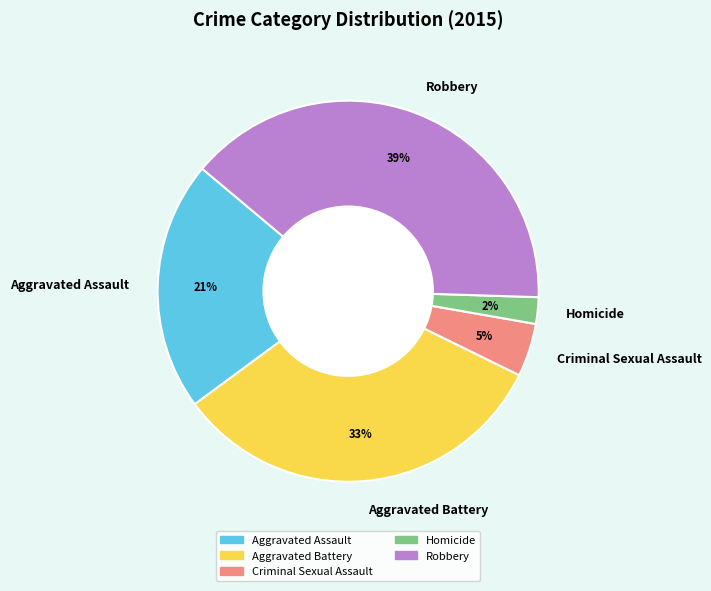

Which category has the smallest portion of the pie?

Homicide